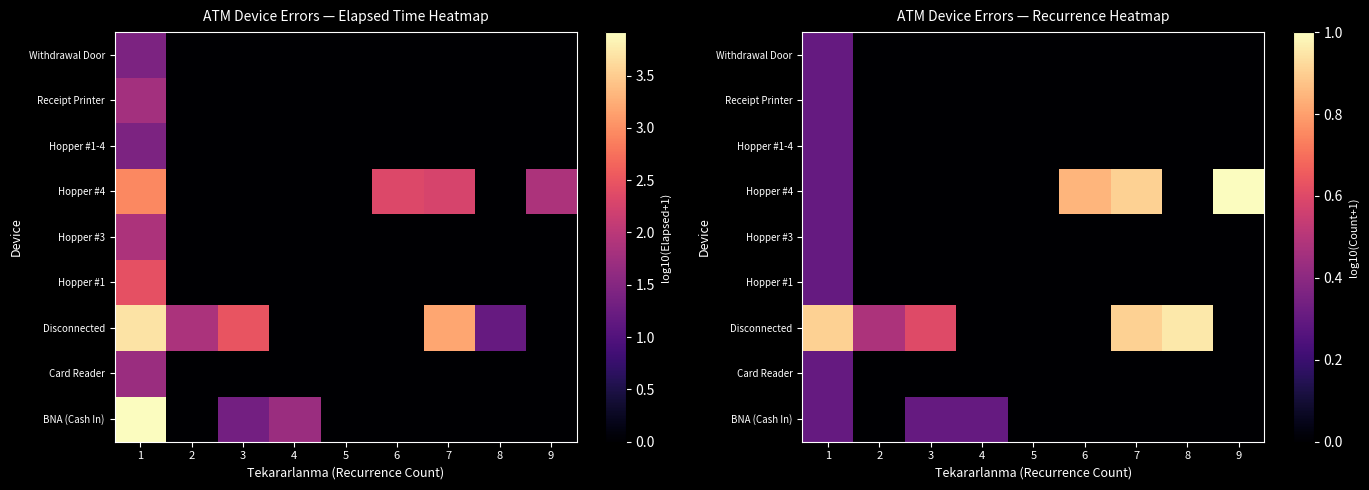

Rank the categories by Receipt Printer value from lowest to highest.

2, 3, 4, 5, 6, 7, 8, 9, 1